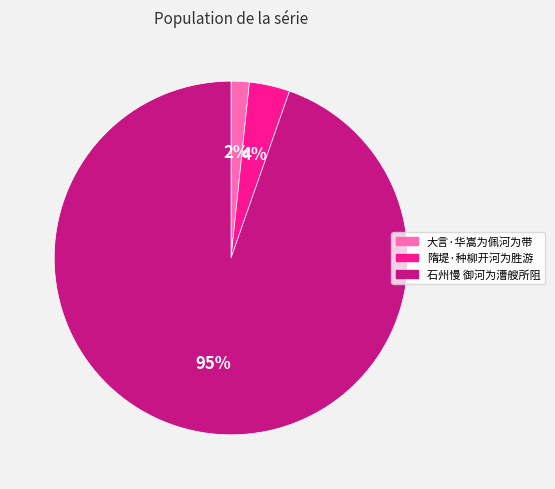

Does any single category account for the majority?

Yes